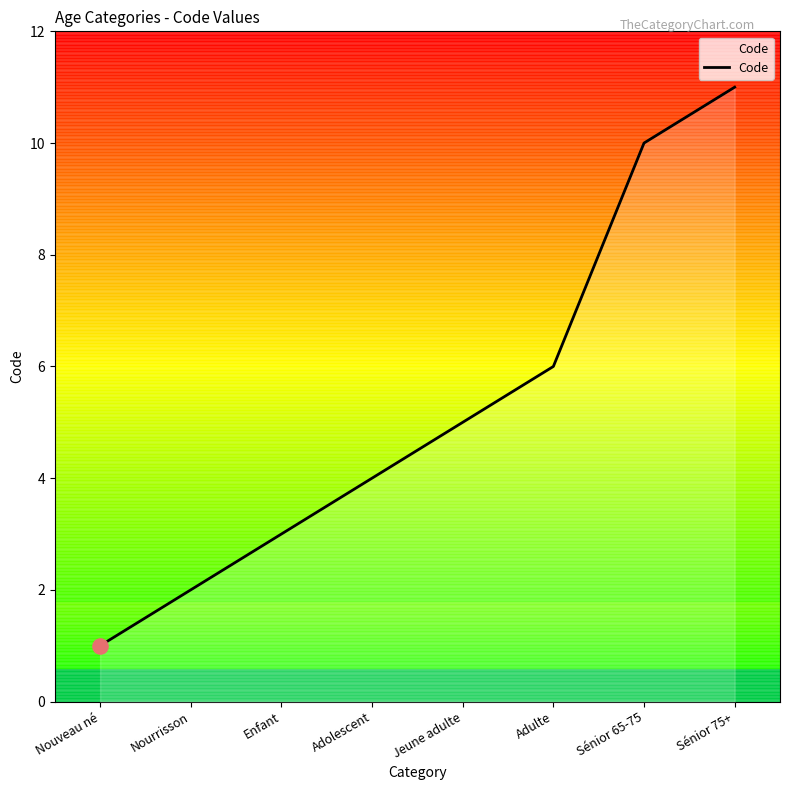

What is the ratio of the value at Nourrisson to the value at Nouveau né?

2.0